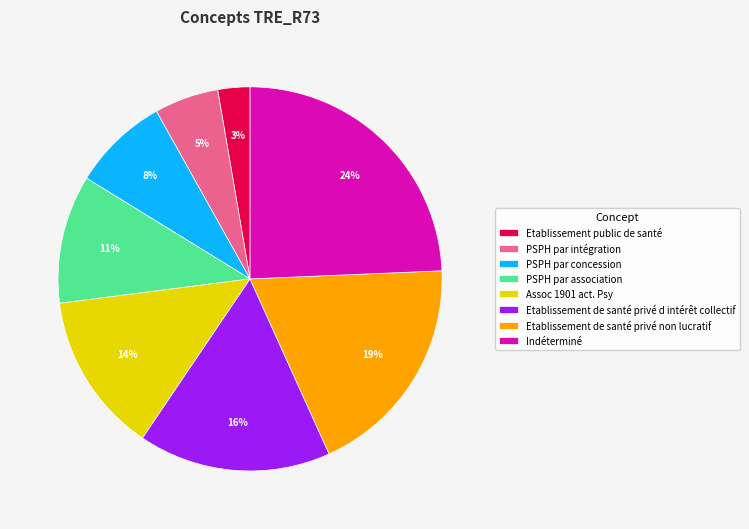

How many slices are in this pie chart?

8